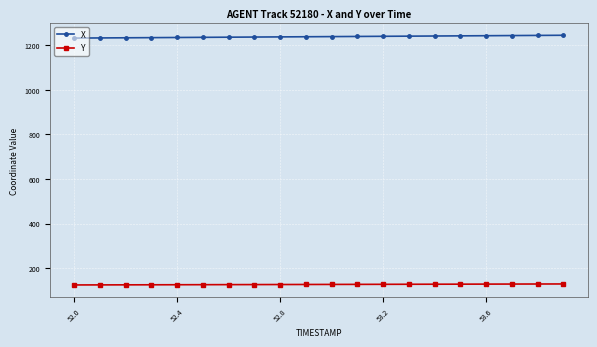

What is the sum of all X values?

24759.5